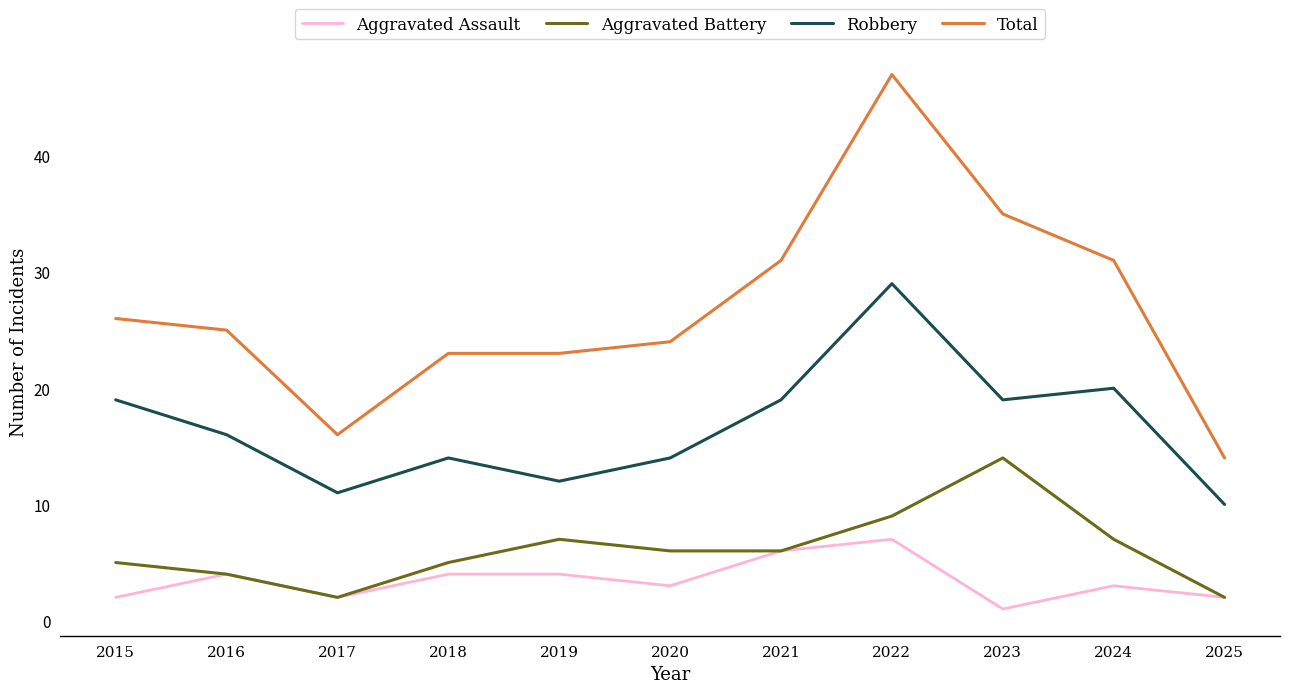

True or false: Aggravated Battery and Total cross at least once.

False